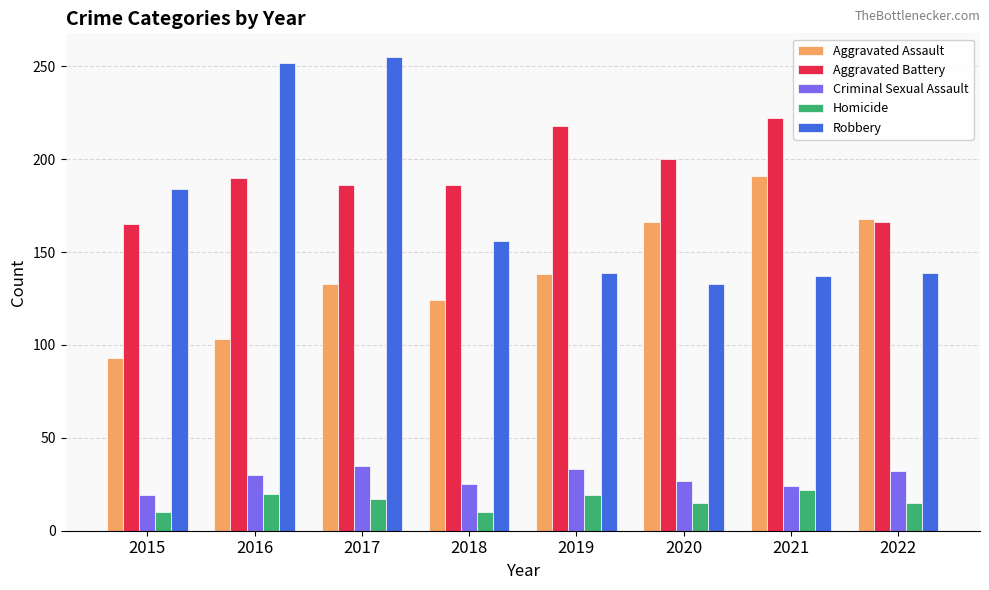

Is it true that Aggravated Battery equals 326 at 2021?

False